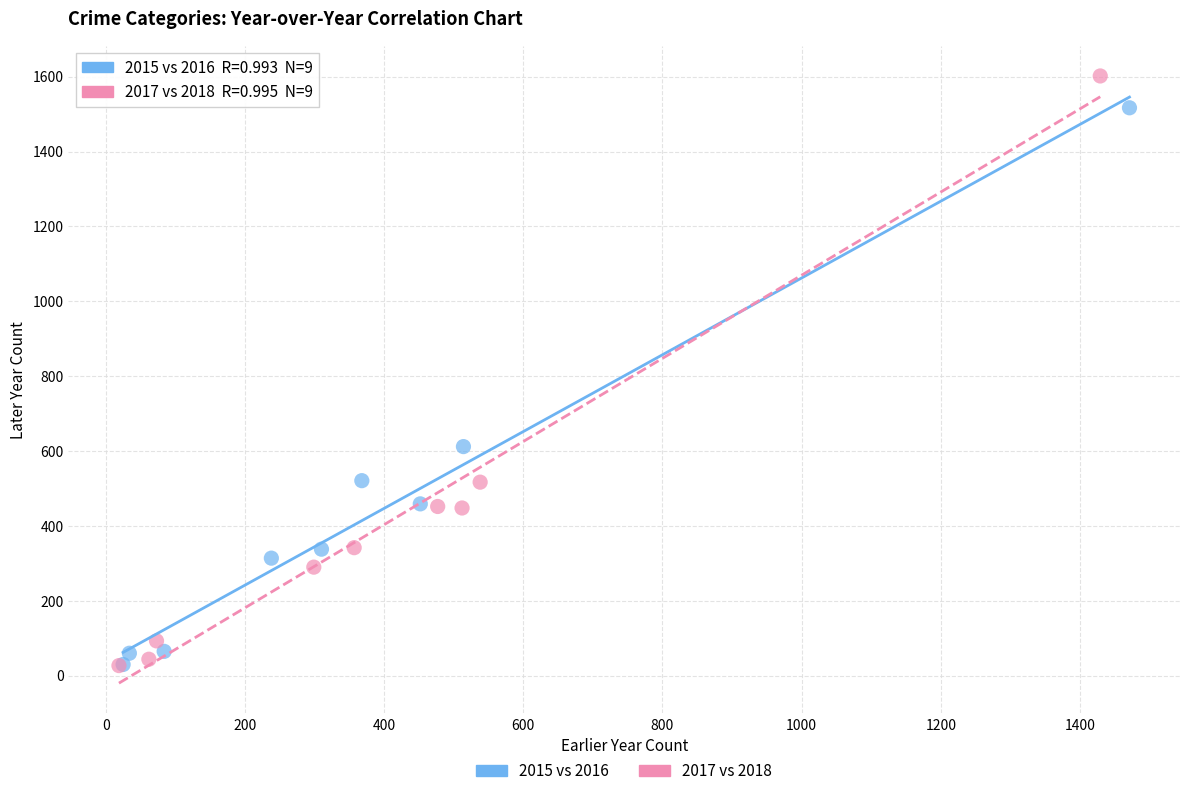

Which series reaches the maximum Y coordinate?

2017 vs 2018